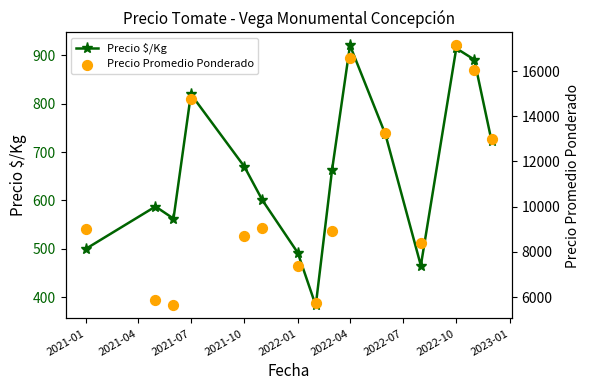

What are all the series names shown in the legend?

Precio $/Kg, Precio Promedio Ponderado